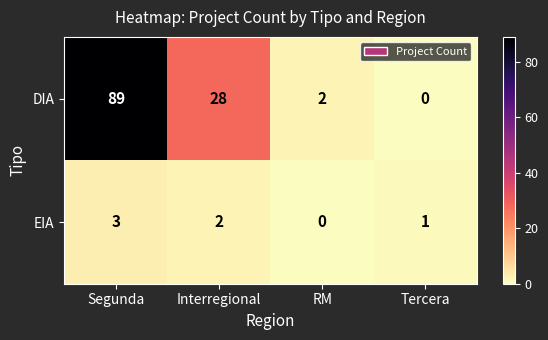

Between Interregional and RM, which series saw the biggest shift?

DIA